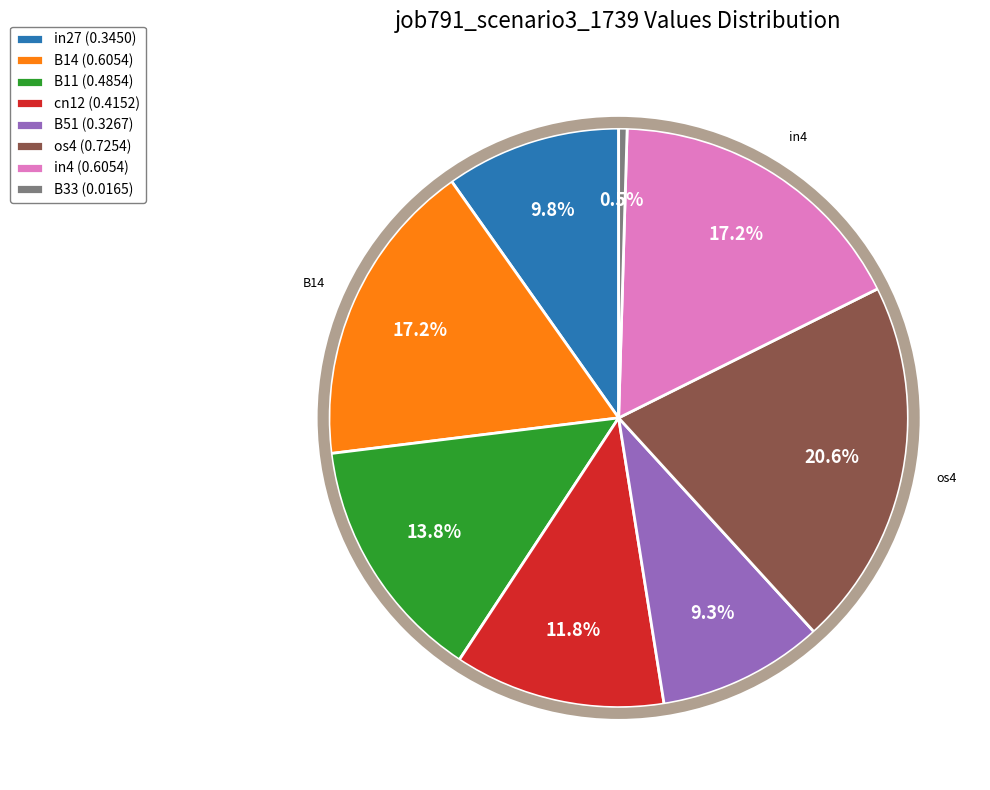

Does any single category account for the majority?

No